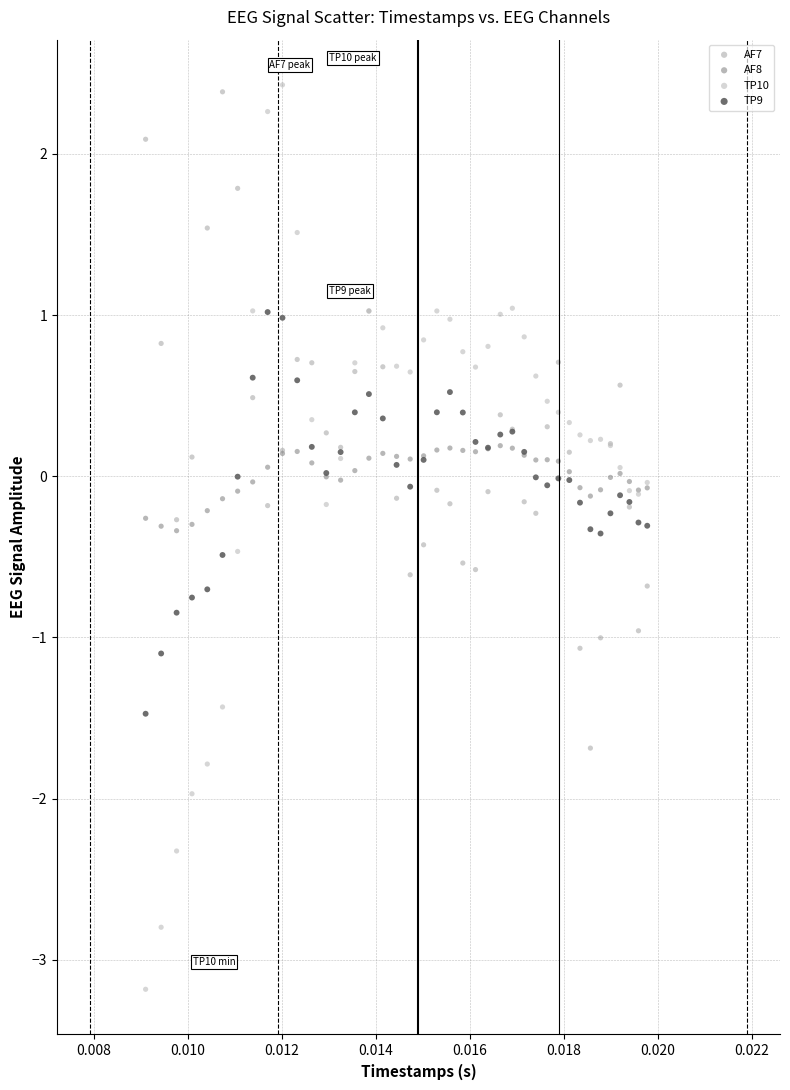

Which series contains the lowest Y value?

TP10